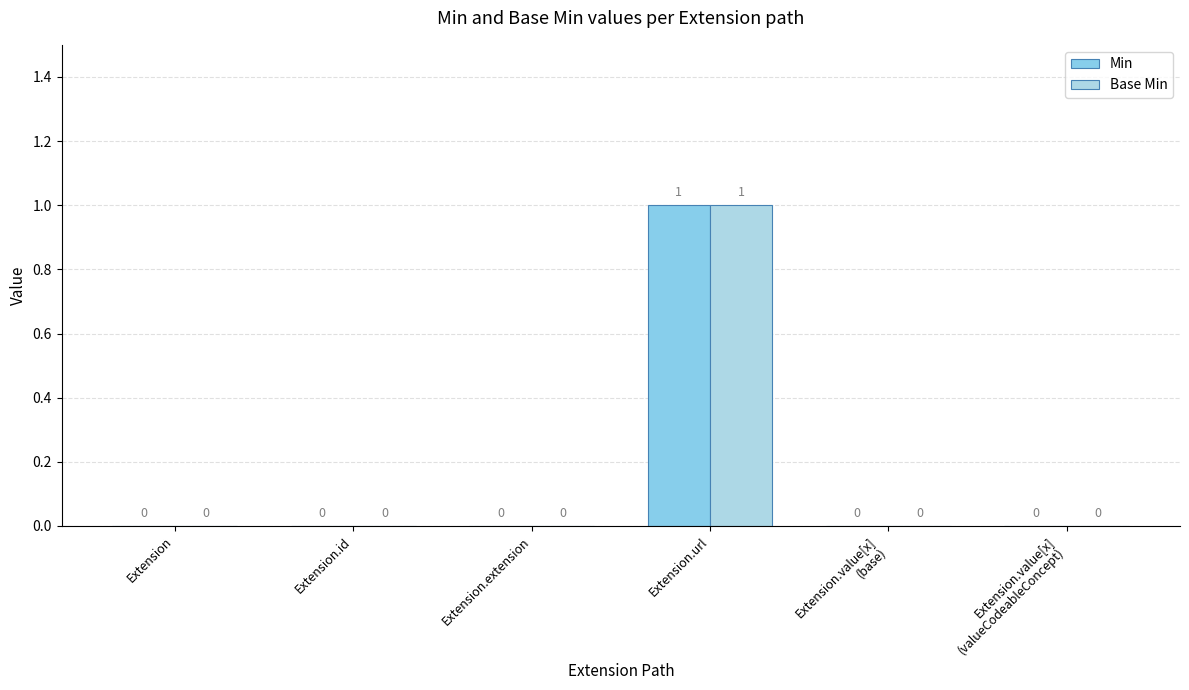

Count the number of data series in this chart.

2